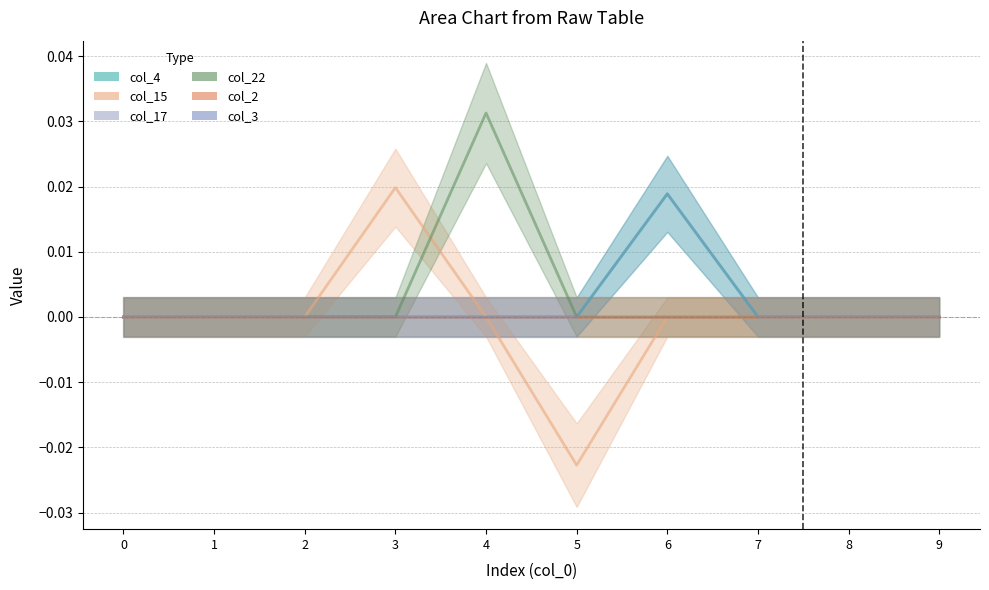

Is this an area chart (filled region under the line)?

No